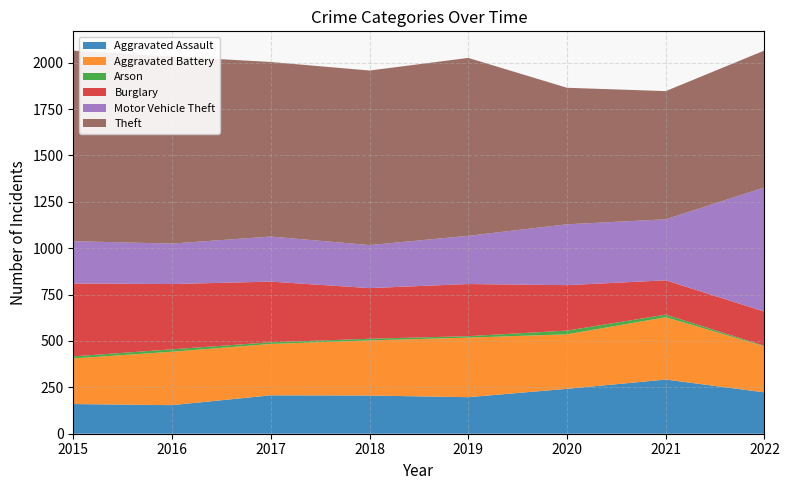

Reading right to left, transcribe all the data shown in this chart.

Aggravated Assault: 223	292	242	197	206	207	154	160
Aggravated Battery: 248	336	294	321	297	277	288	246
Arson: 3	14	20	8	9	9	13	11
Burglary: 184	185	245	281	273	327	352	393
Motor Vehicle Theft: 670	329	328	260	232	243	218	228
Theft: 738	691	736	959	941	941	1009	1027